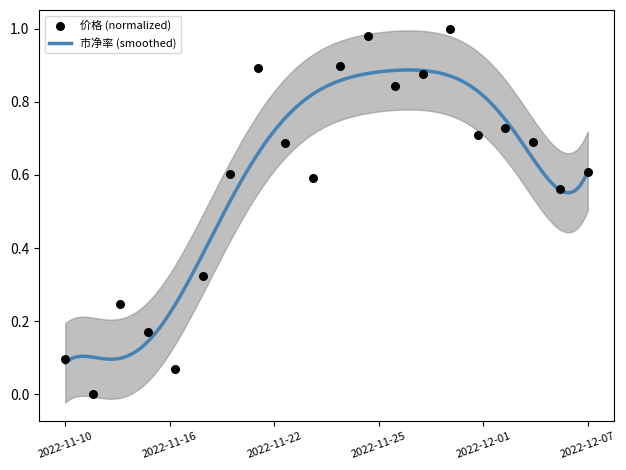

What is the change in value from 2022-11-29 to 2022-12-02?

-0.1